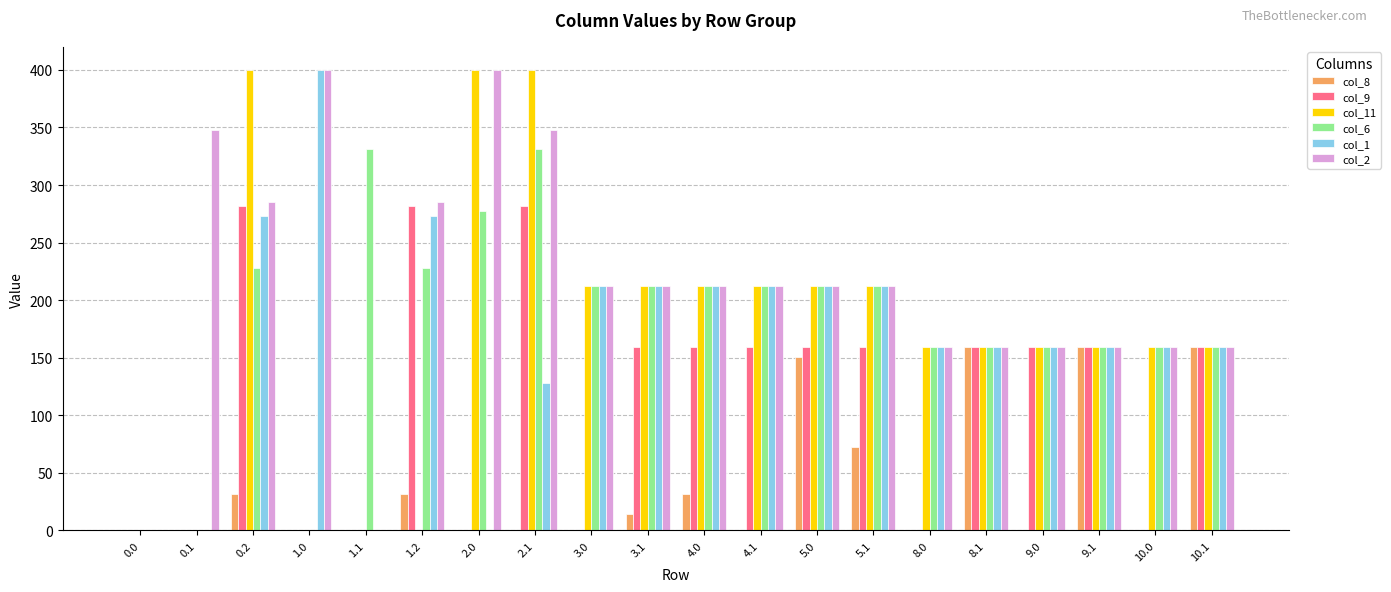

What is the total value across all series at 9.1?

954.0